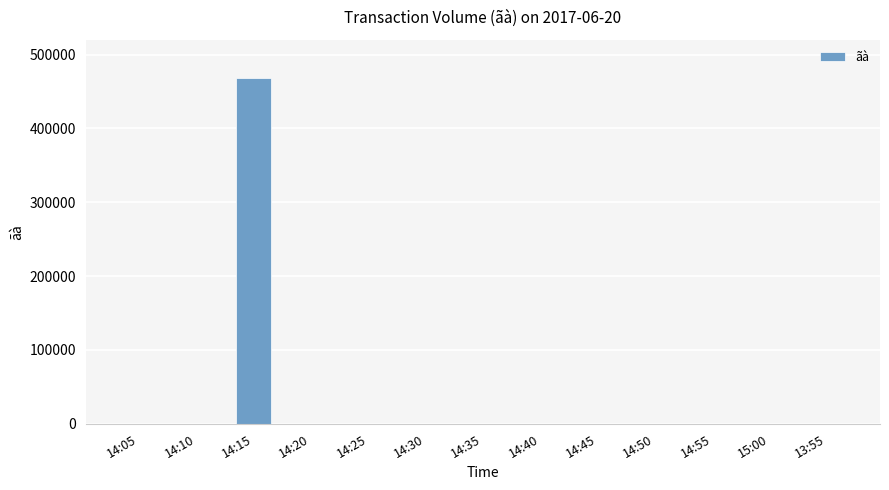

What is the sum of all values?

469000